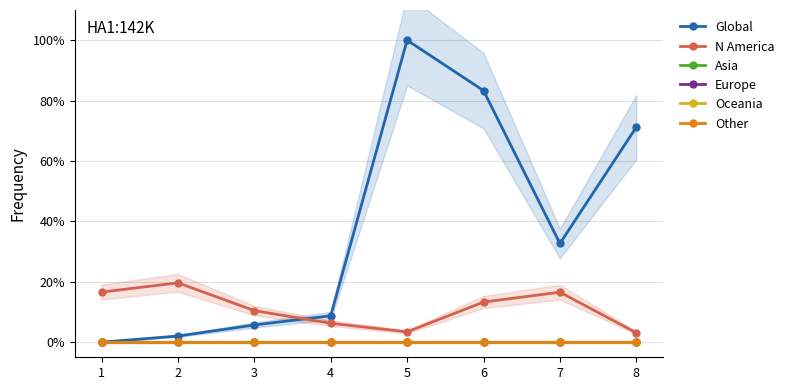

What is the sum of the Global values at 8 and 1?

71.2